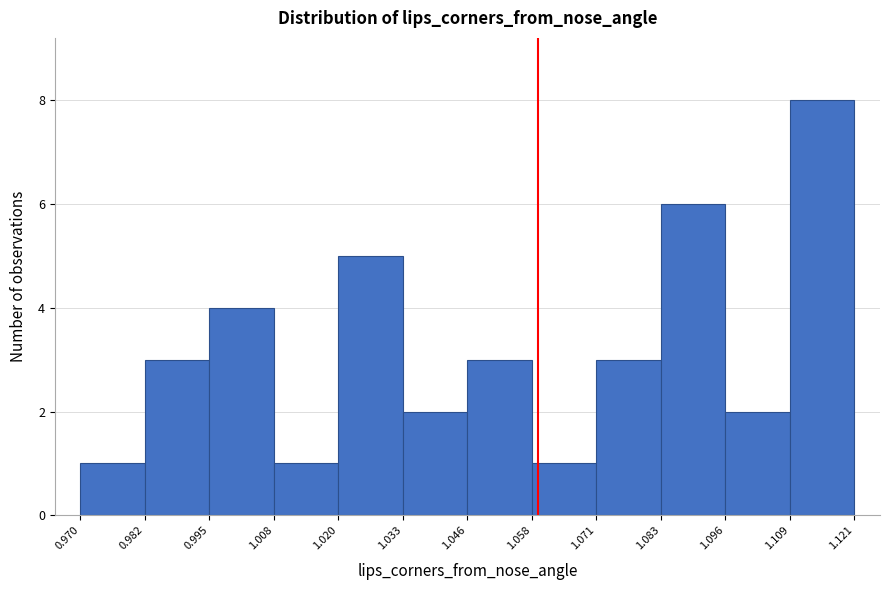

Reading left to right, list every bar in this chart as the range it spans on the x-axis followed by its height. The values are not printed on the chart, so give them approximately, as read against the axis.

0.970 to 0.982: 1
0.982 to 0.995: 3
0.995 to 1.008: 4
1.008 to 1.020: 1
1.020 to 1.033: 5
1.033 to 1.046: 2
1.046 to 1.058: 3
1.058 to 1.071: 1
1.071 to 1.083: 3
1.083 to 1.096: 6
1.096 to 1.109: 2
1.109 to 1.121: 8